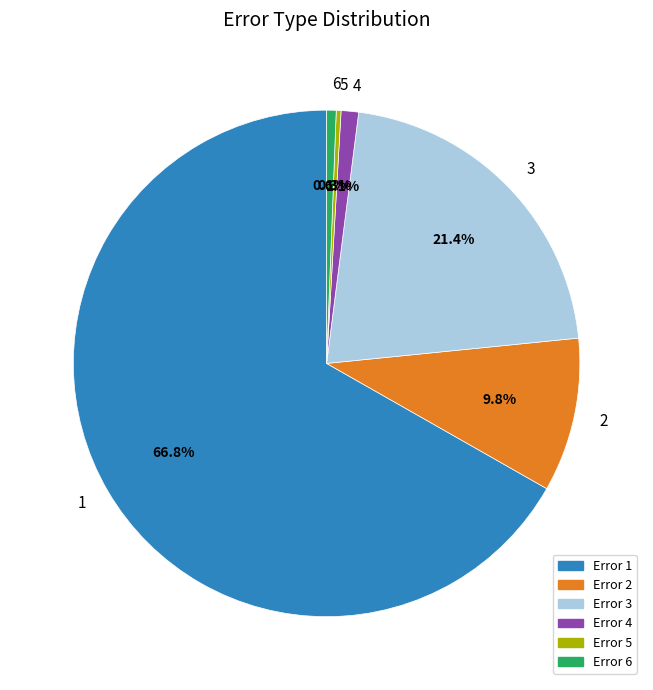

How much of the chart is everything except 5?

99.7%